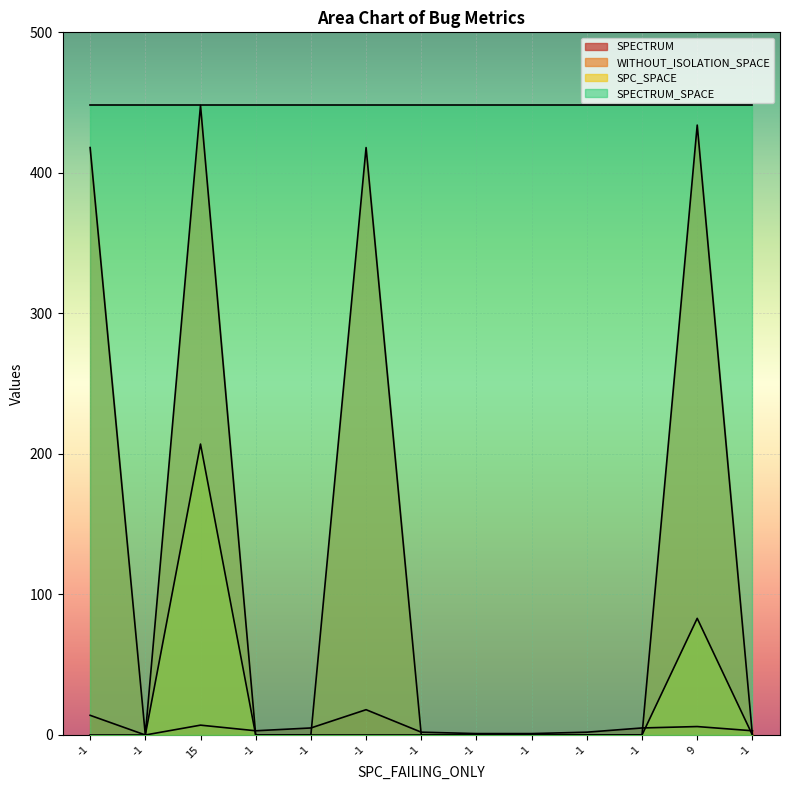

At which category does the chart reach its minimum across all series?

-1